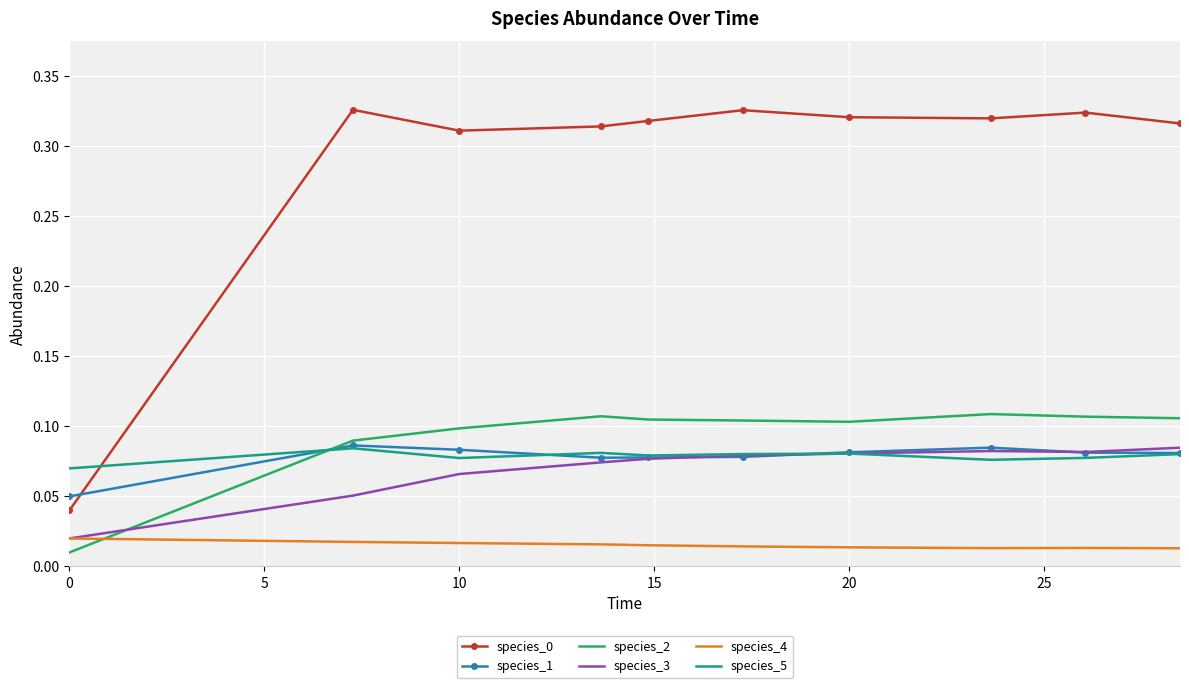

True or false: species_1 and species_4 cross at least once.

False